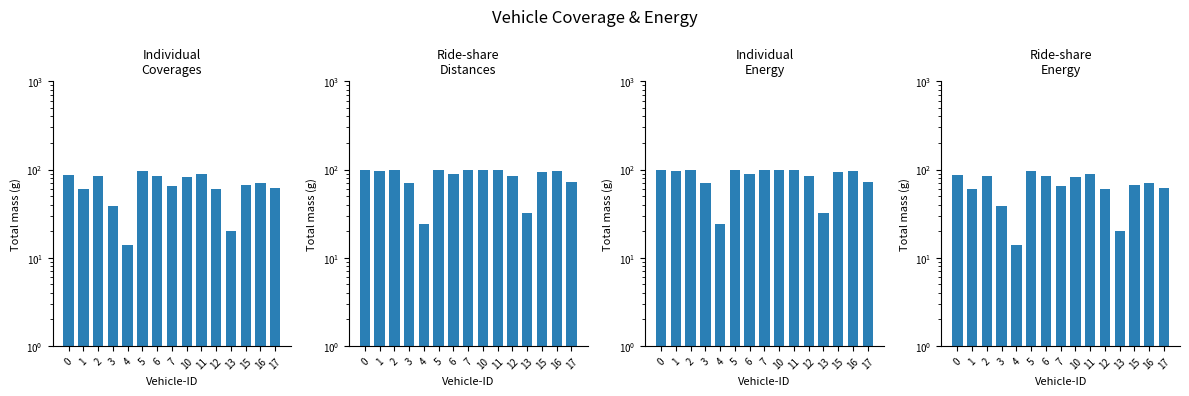

Which series has the largest total across all categories?

Ride-share
Distances